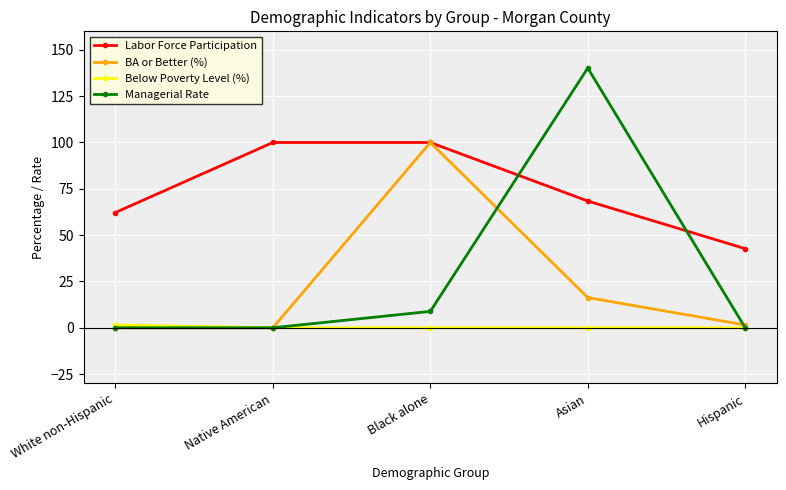

What is the spread (max minus min) of values at Black alone?

100.0